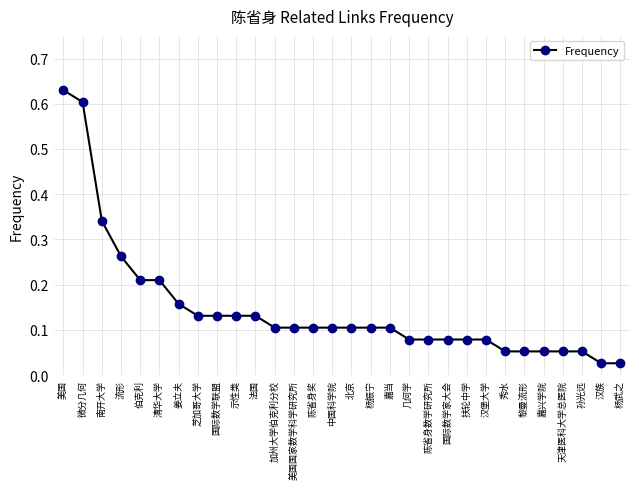

Which category has the highest value across all series?

美国